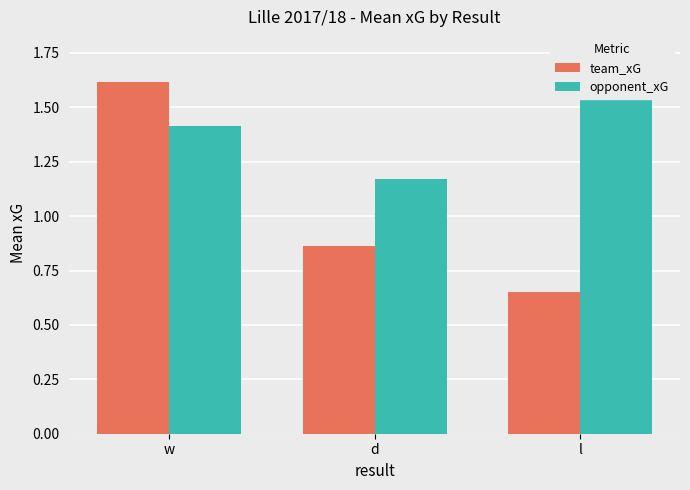

The team_xG series shows 0.2 at l. True or false?

False